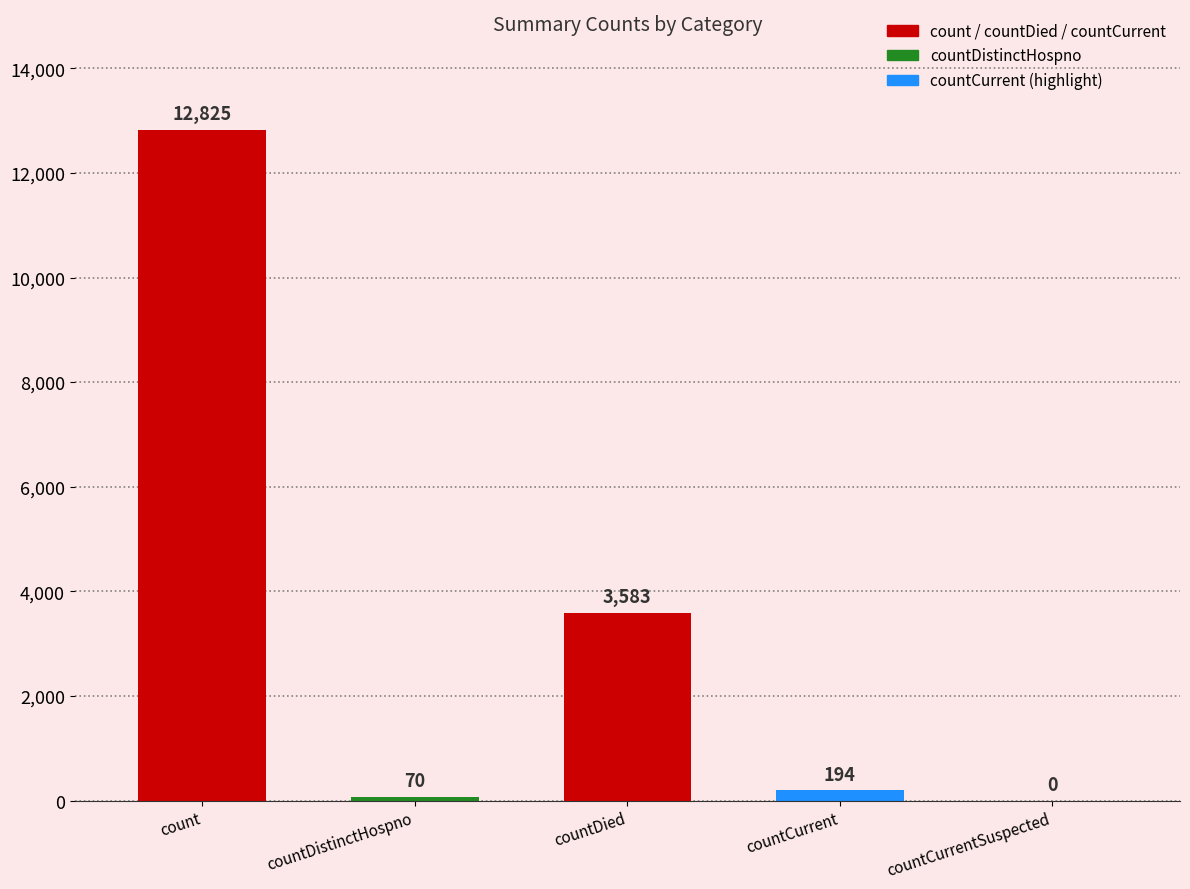

Reading right to left, extract all data points from this chart.

countCurrentSuspected=0	countCurrent=194	countDied=3583	countDistinctHospno=70	count=12825